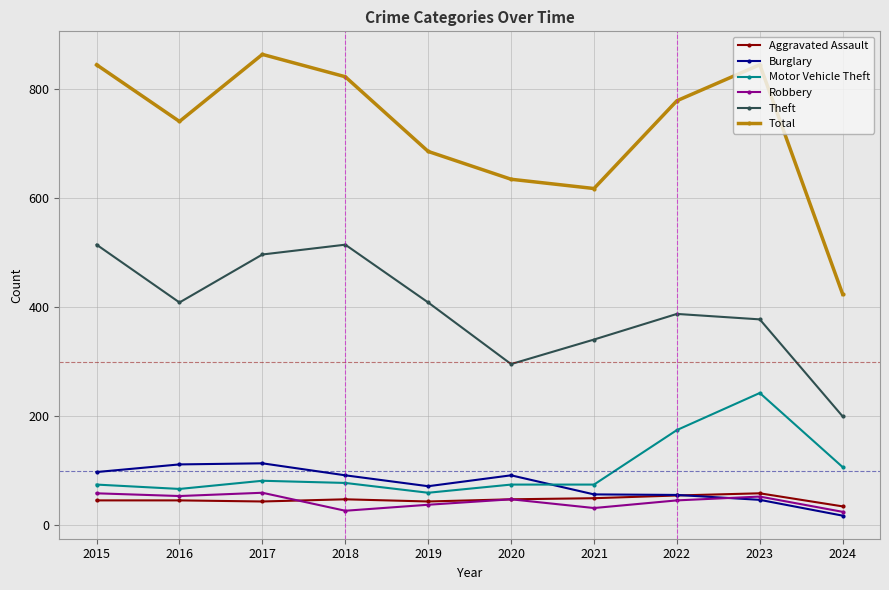

At which label does Burglary reach its minimum?

2024